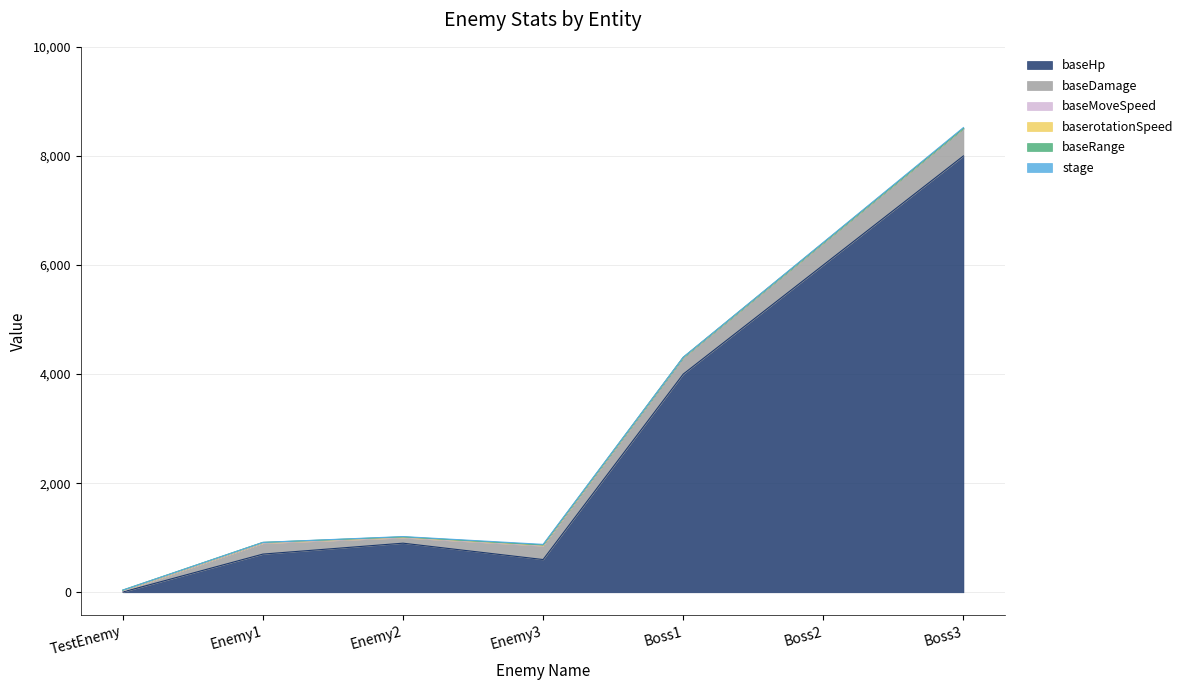

Reading left to right, extract all data points from this chart.

baseHp: TestEnemy=5	Enemy1=700	Enemy2=900	Enemy3=600	Boss1=4000	Boss2=6000	Boss3=8000
baseDamage: TestEnemy=20	Enemy1=200	Enemy2=100	Enemy3=250	Boss1=300	Boss2=400	Boss3=500
baseMoveSpeed: TestEnemy=1	Enemy1=1	Enemy2=2	Enemy3=4	Boss1=0	Boss2=0	Boss3=0
baserotationSpeed: TestEnemy=10	Enemy1=10	Enemy2=10	Enemy3=10	Boss1=5	Boss2=5	Boss3=5
baseRange: TestEnemy=3	Enemy1=3	Enemy2=3	Enemy3=3	Boss1=0	Boss2=0	Boss3=0
stage: TestEnemy=1	Enemy1=1	Enemy2=6	Enemy3=11	Boss1=5	Boss2=10	Boss3=15